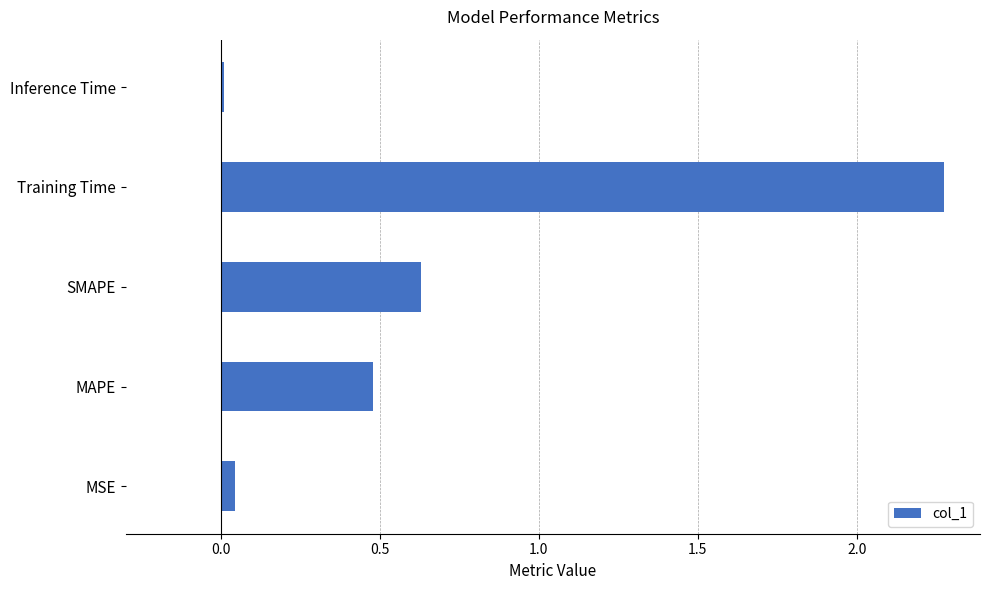

What is the change in value from MAPE to Training Time?

+1.8